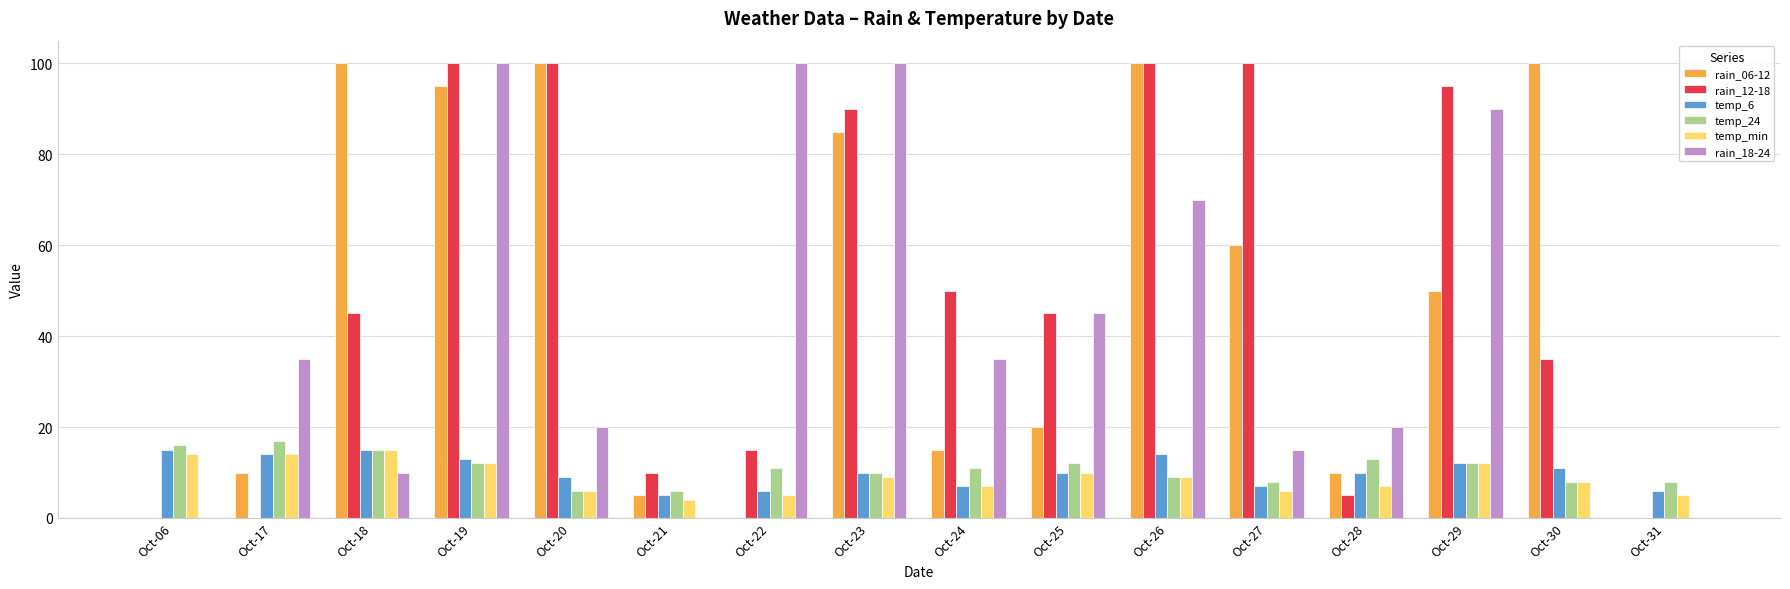

Reading left to right, extract all data points from this chart.

rain_06-12: 0	10	100	95	100	5	0	85	15	20	100	60	10	50	100	0
rain_12-18: 0	0	45	100	100	10	15	90	50	45	100	100	5	95	35	0
temp_6: 15	14	15	13	9	5	6	10	7	10	14	7	10	12	11	6
temp_24: 16	17	15	12	6	6	11	10	11	12	9	8	13	12	8	8
temp_min: 14	14	15	12	6	4	5	9	7	10	9	6	7	12	8	5
rain_18-24: 0	35	10	100	20	0	100	100	35	45	70	15	20	90	0	0